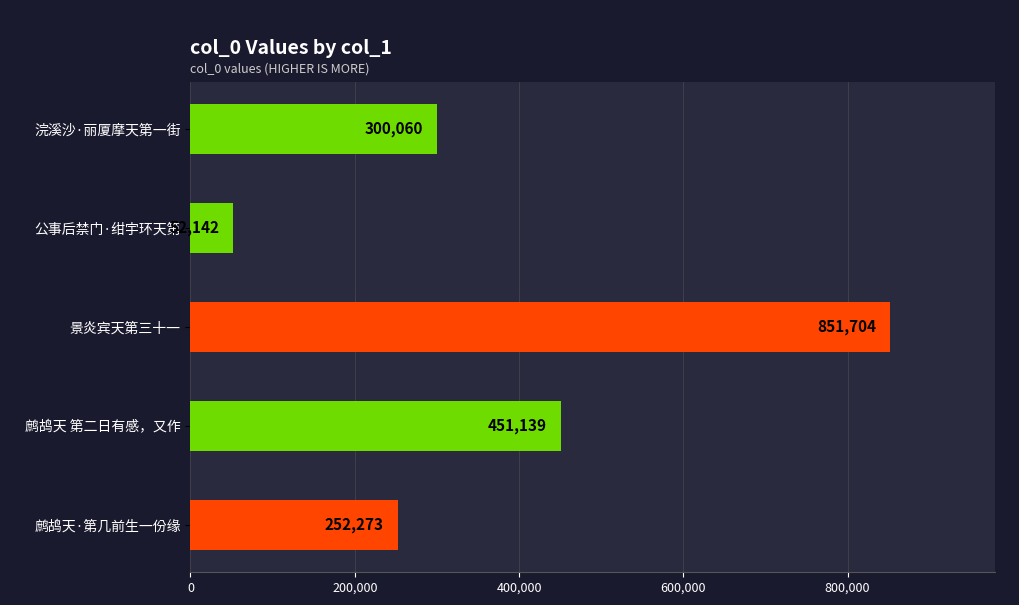

What is the sum of all values?

1907318